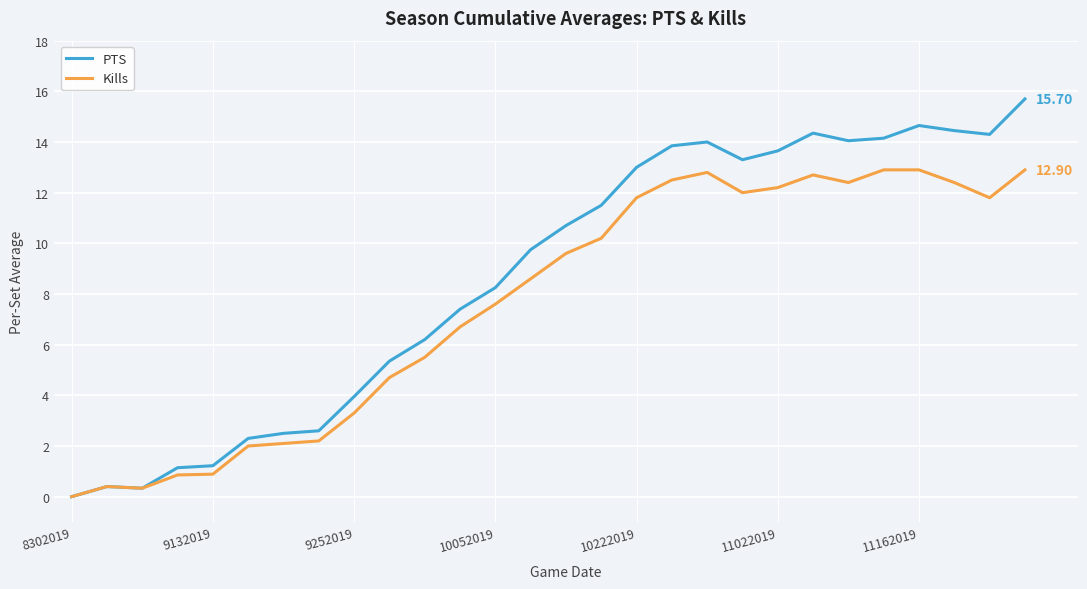

Which series has the largest range (max minus min)?

PTS